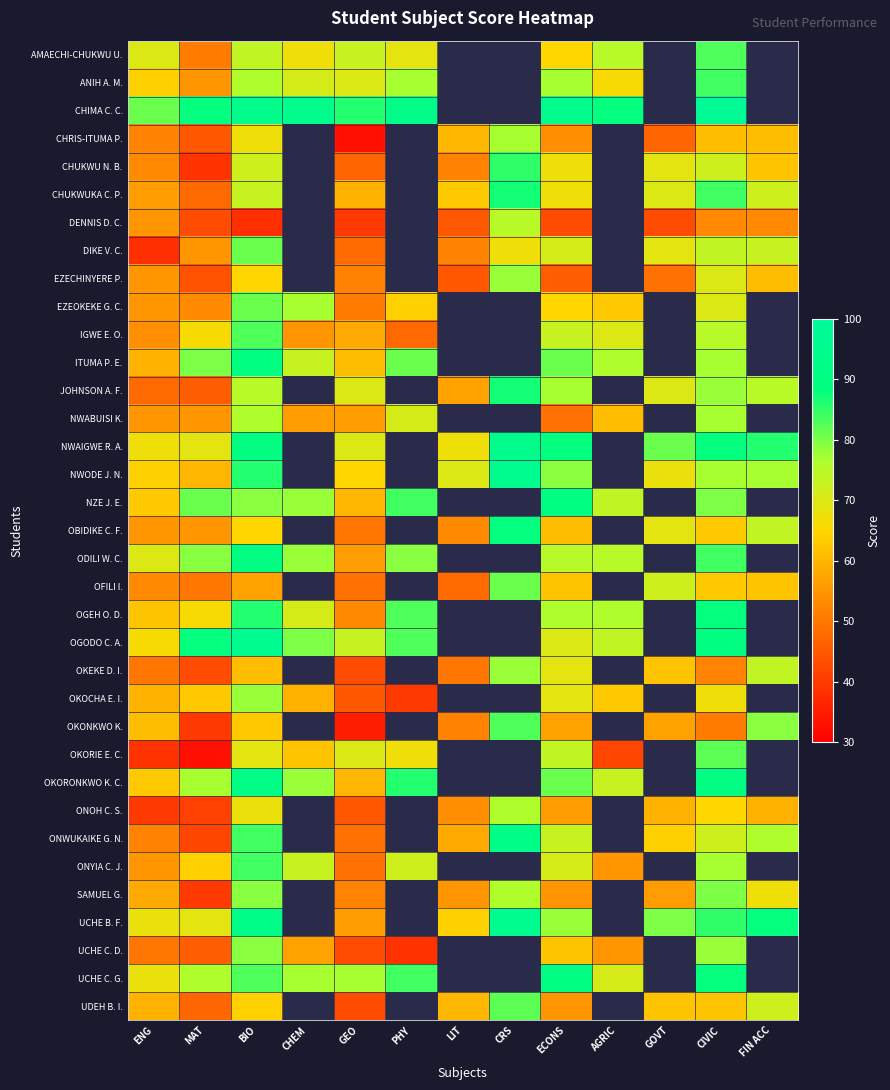

At which label does EZEOKEKE G. C. reach its minimum?

GEO